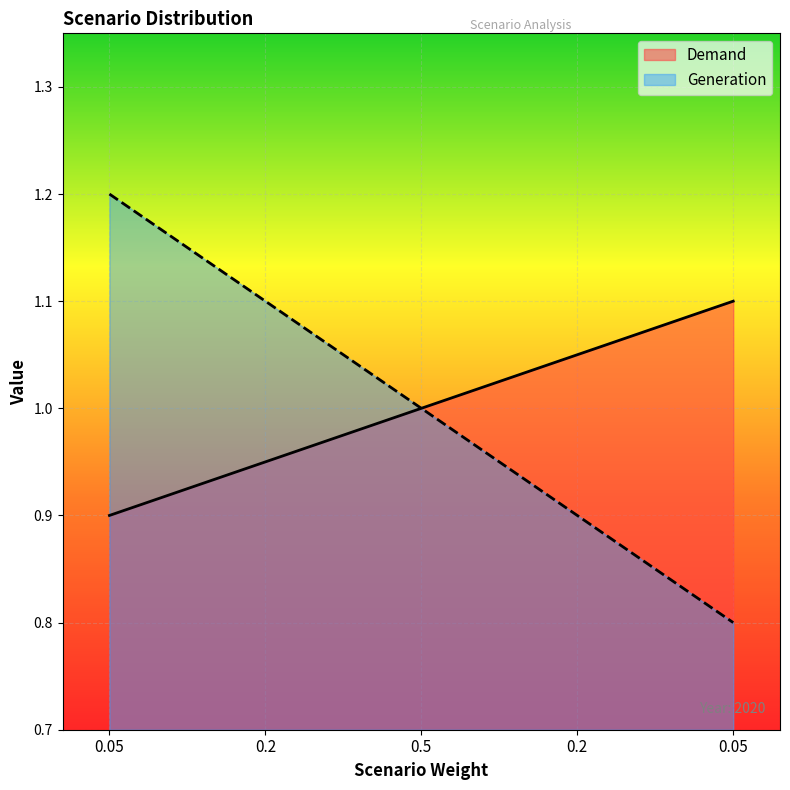

Rank the categories by Demand value from lowest to highest.

0.05, 0.2, 0.5, 0.2, 0.05